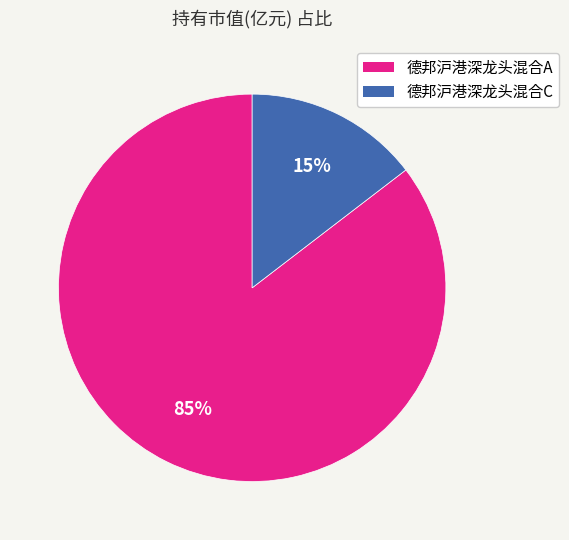

What is the largest slice in the pie chart?

德邦沪港深龙头混合A